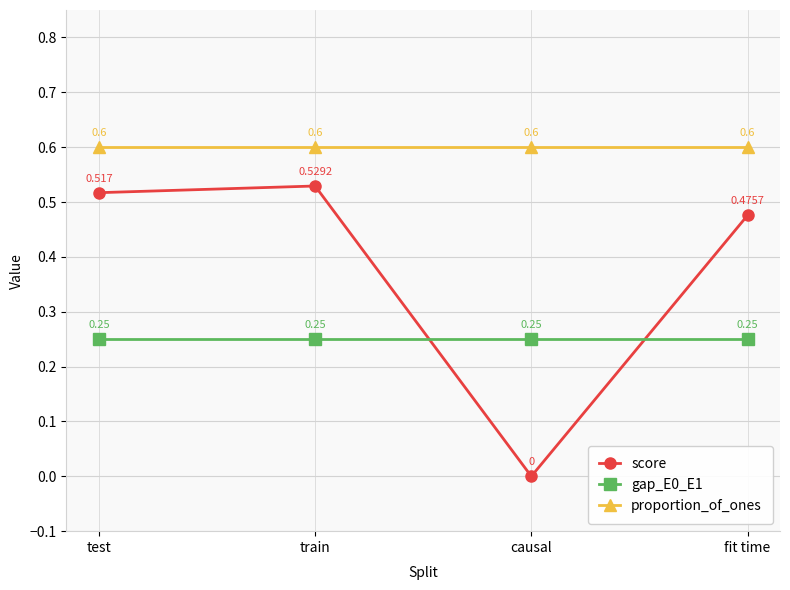

Is it true that score equals 0.7 at fit time?

False